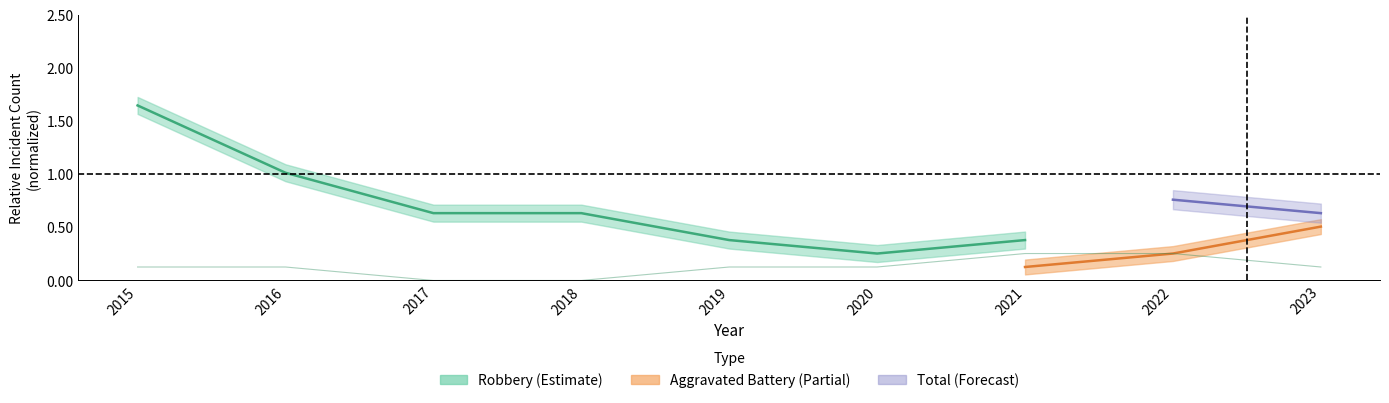

At which category does the chart reach its minimum across all series?

2017